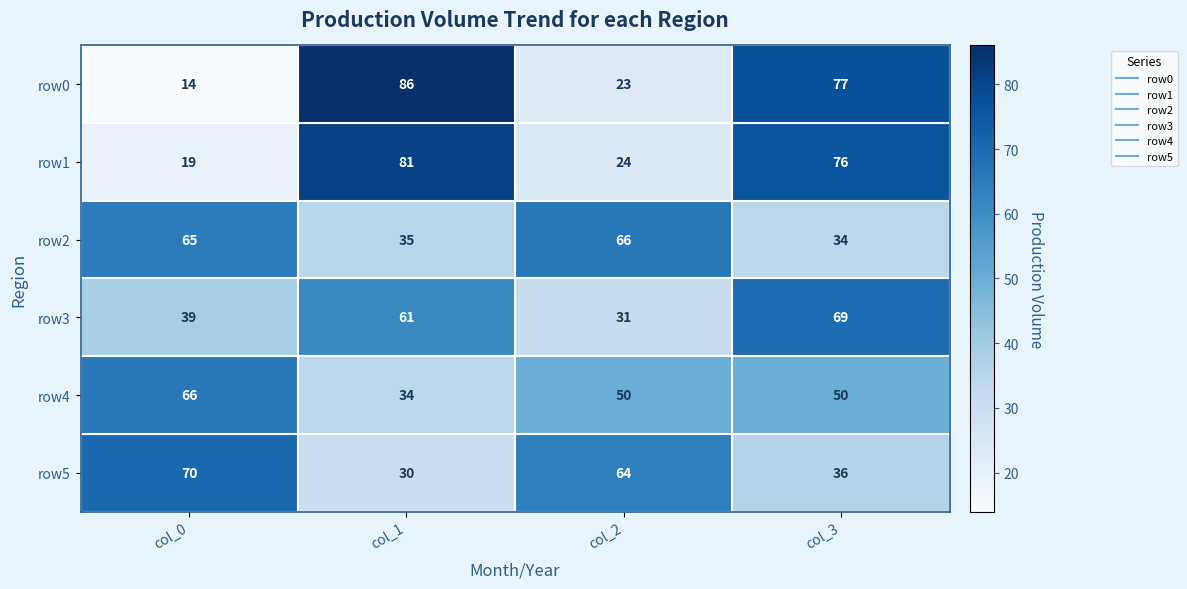

At which label does row4 reach its peak?

col_0